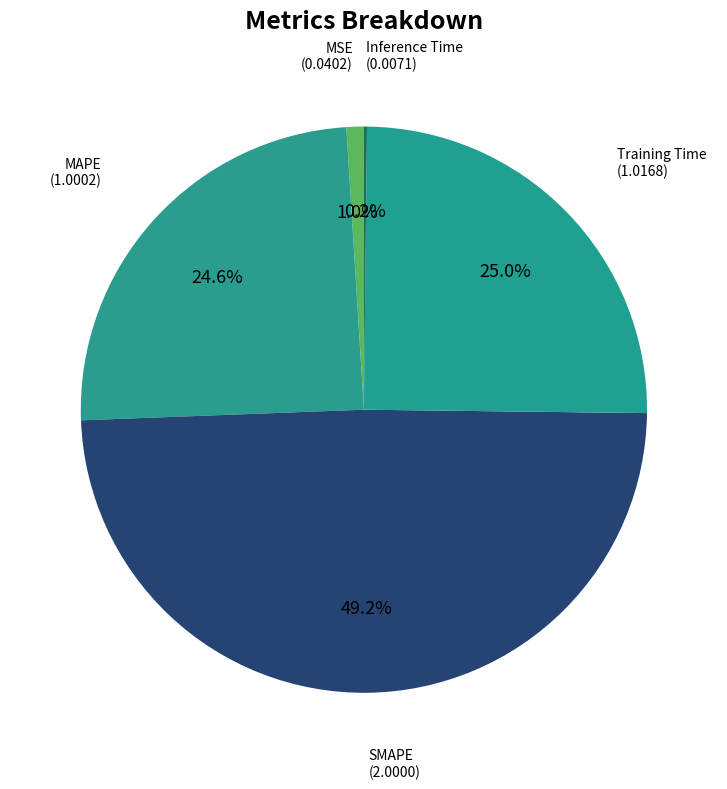

To the nearest percent, what percentage of the pie is MAPE?

25%